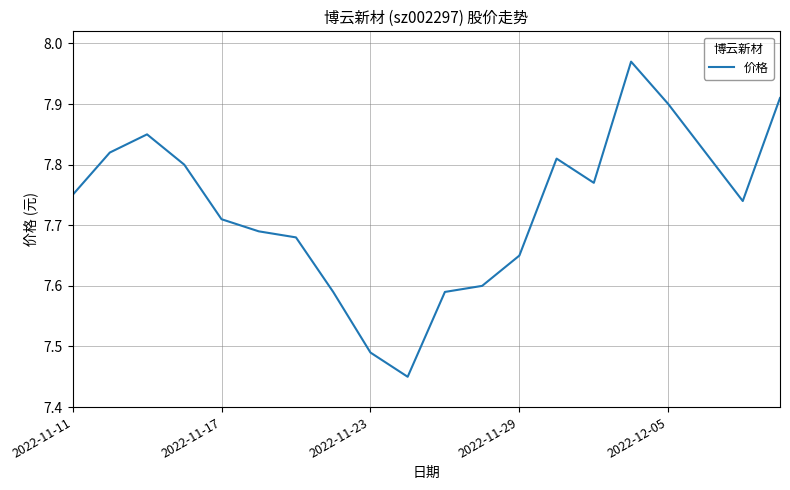

Which category has the highest value across all series?

15